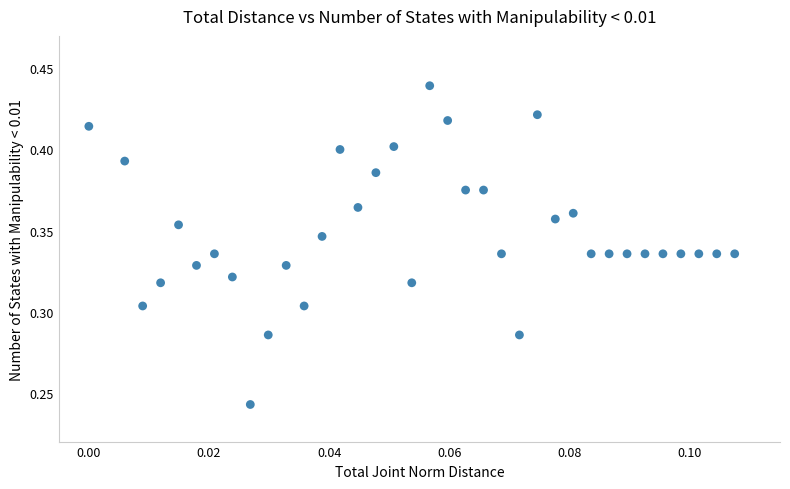

How many points are shown in the scatter plot?

36